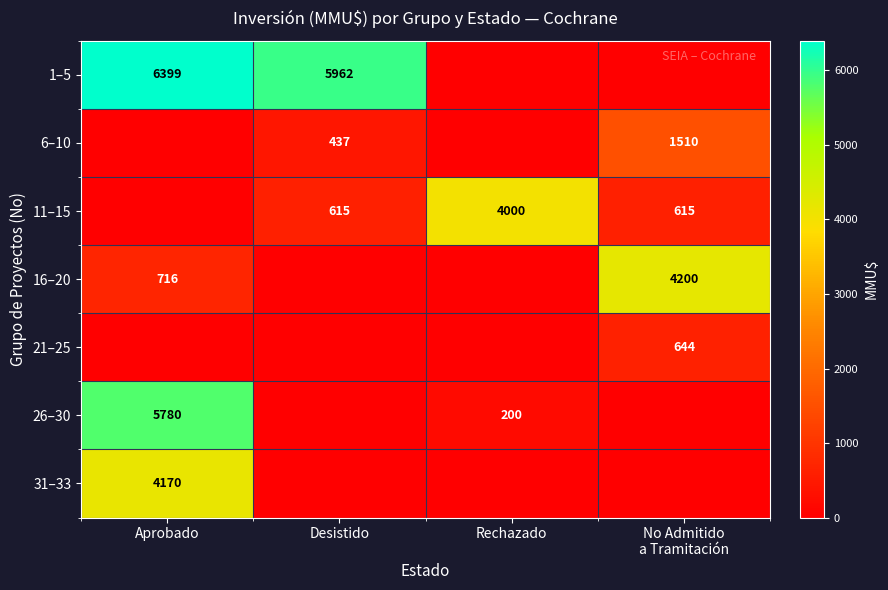

The 16–20 series shows 2628 at Rechazado. True or false?

False